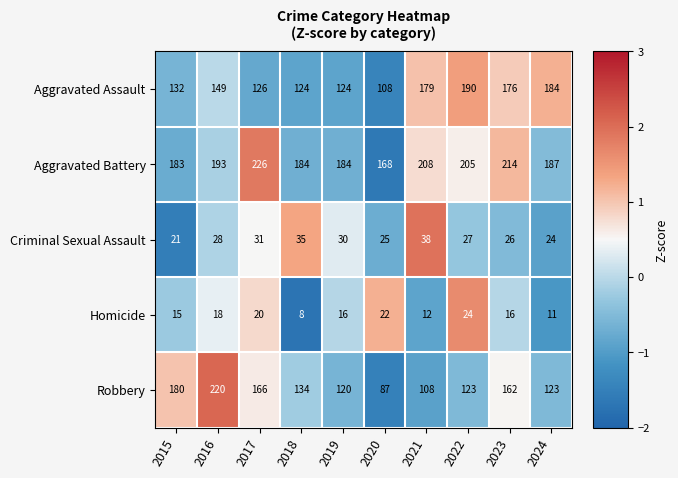

Is it true that Homicide equals 14 at 2018?

False